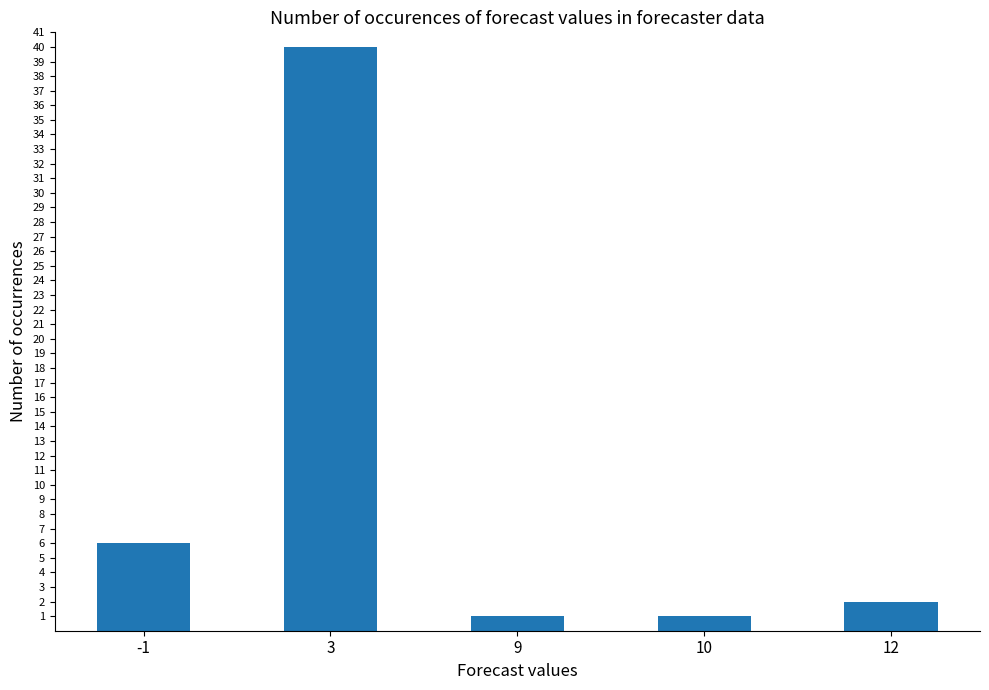

What is the maximum value shown in the chart?

40